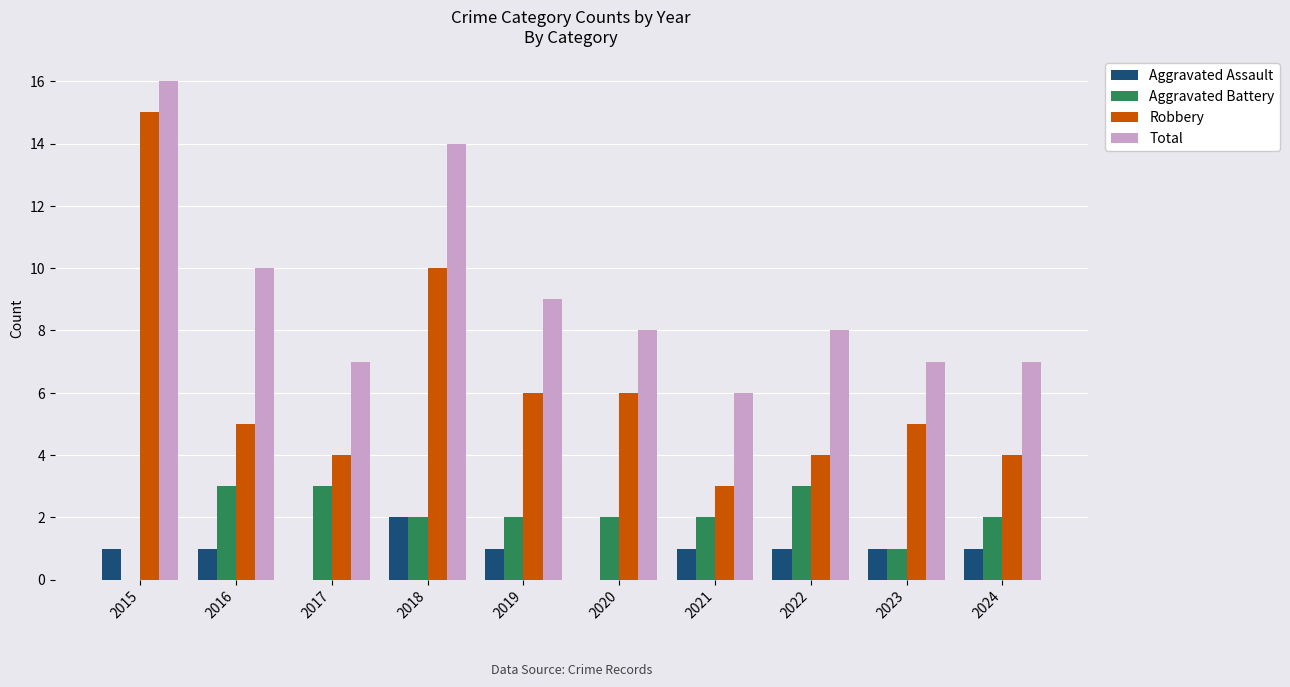

Reading right to left, extract all data points from this chart.

Aggravated Assault: 1	1	1	1	0	1	2	0	1	1
Aggravated Battery: 2	1	3	2	2	2	2	3	3	0
Robbery: 4	5	4	3	6	6	10	4	5	15
Total: 7	7	8	6	8	9	14	7	10	16